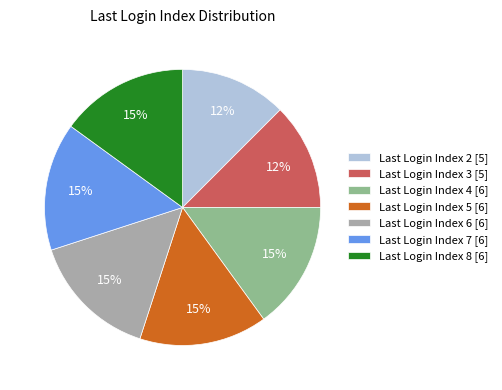

Is there a majority slice in this chart?

No